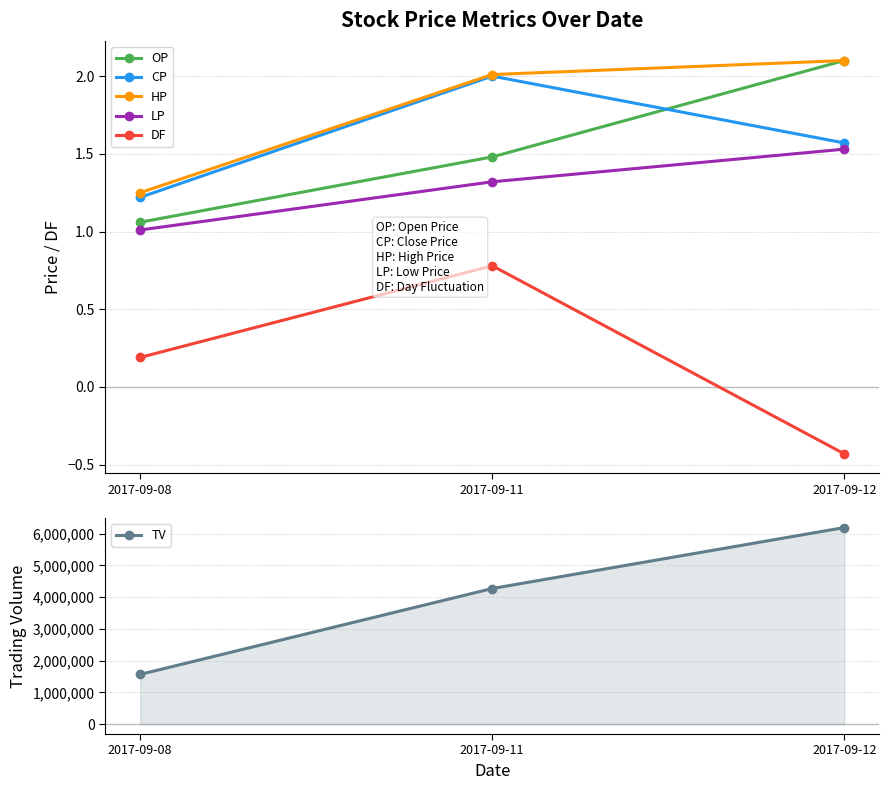

At which label does TV first exceed 4274000?

2017-09-12